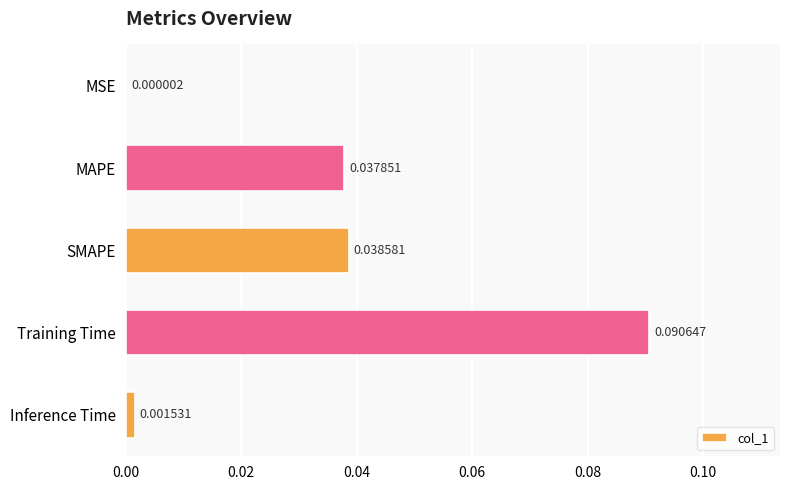

Between Inference Time and SMAPE, which is larger?

SMAPE